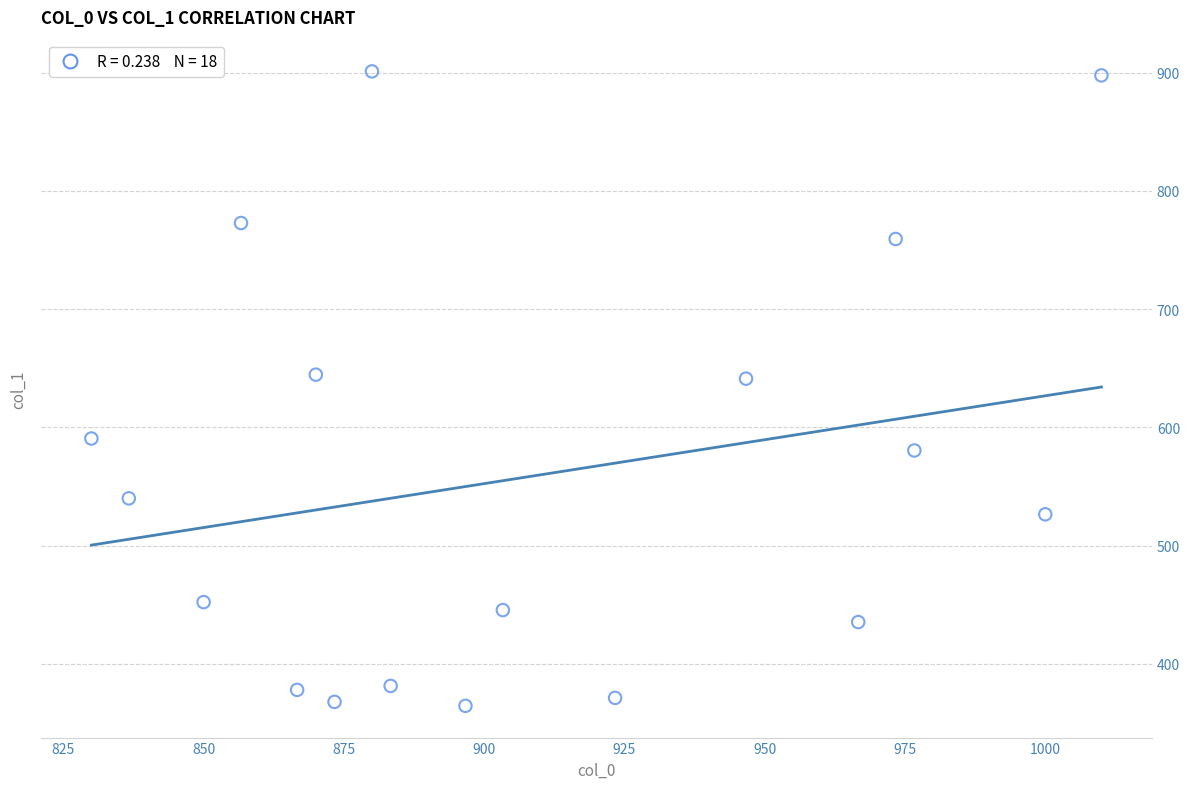

What is the range of Y values (max minus min)?

536.6